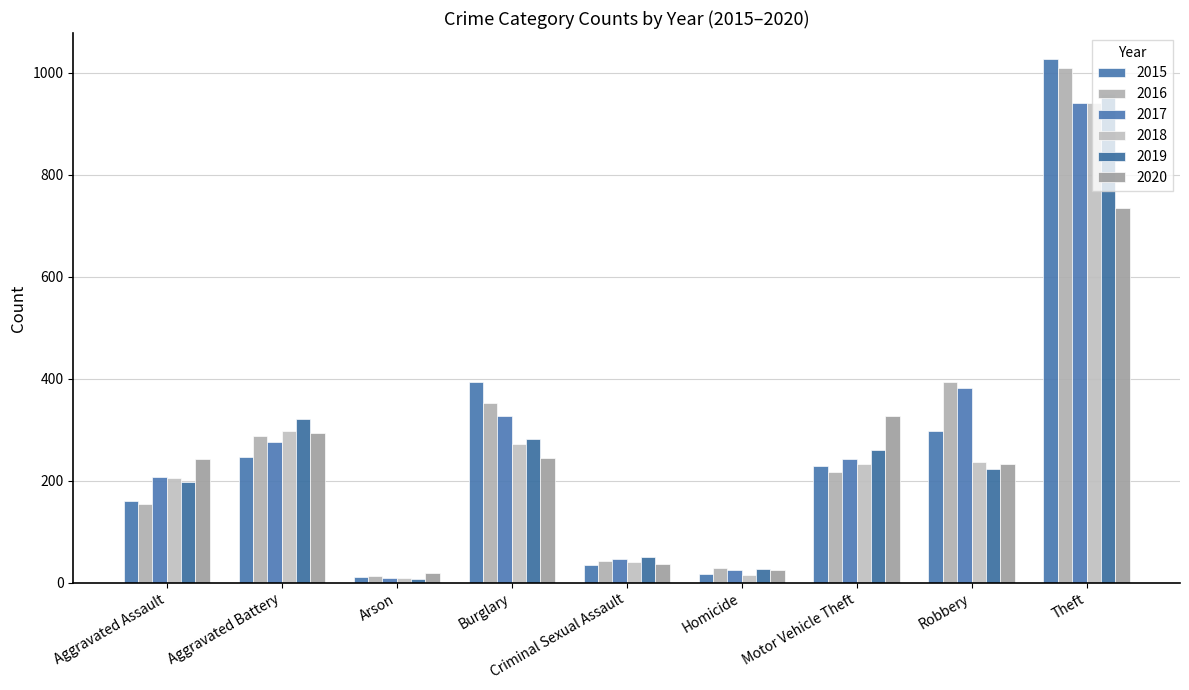

At which label does 2016 reach its peak?

Theft